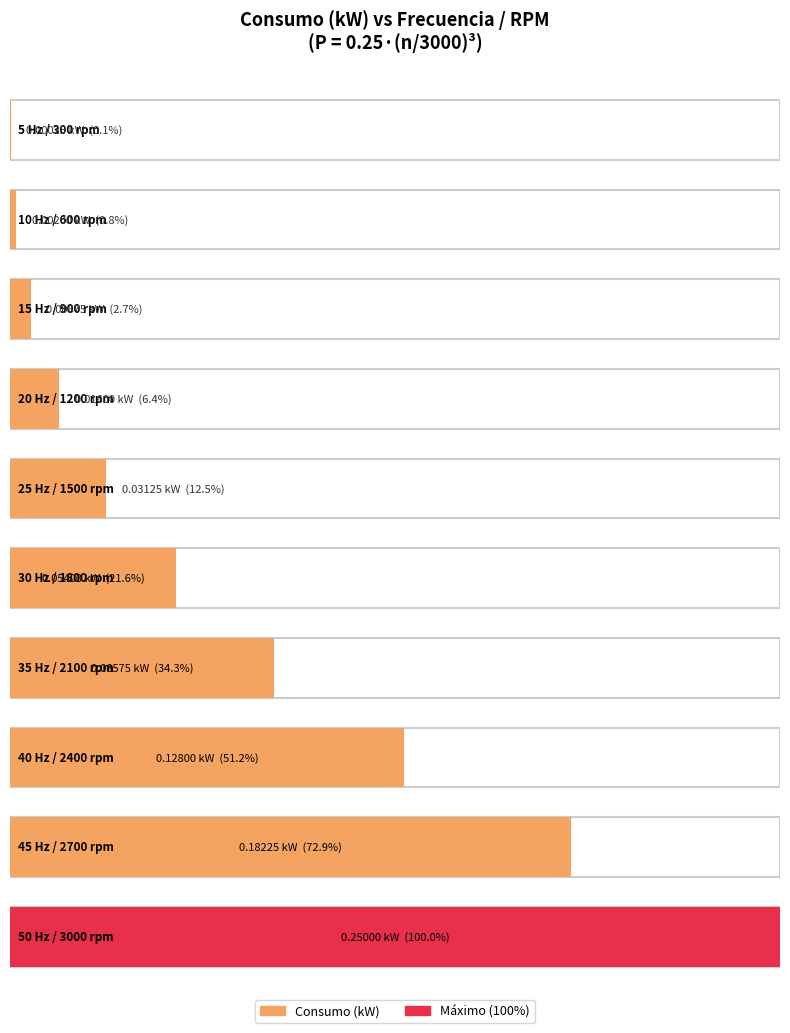

Does the chart contain any negative values?

No